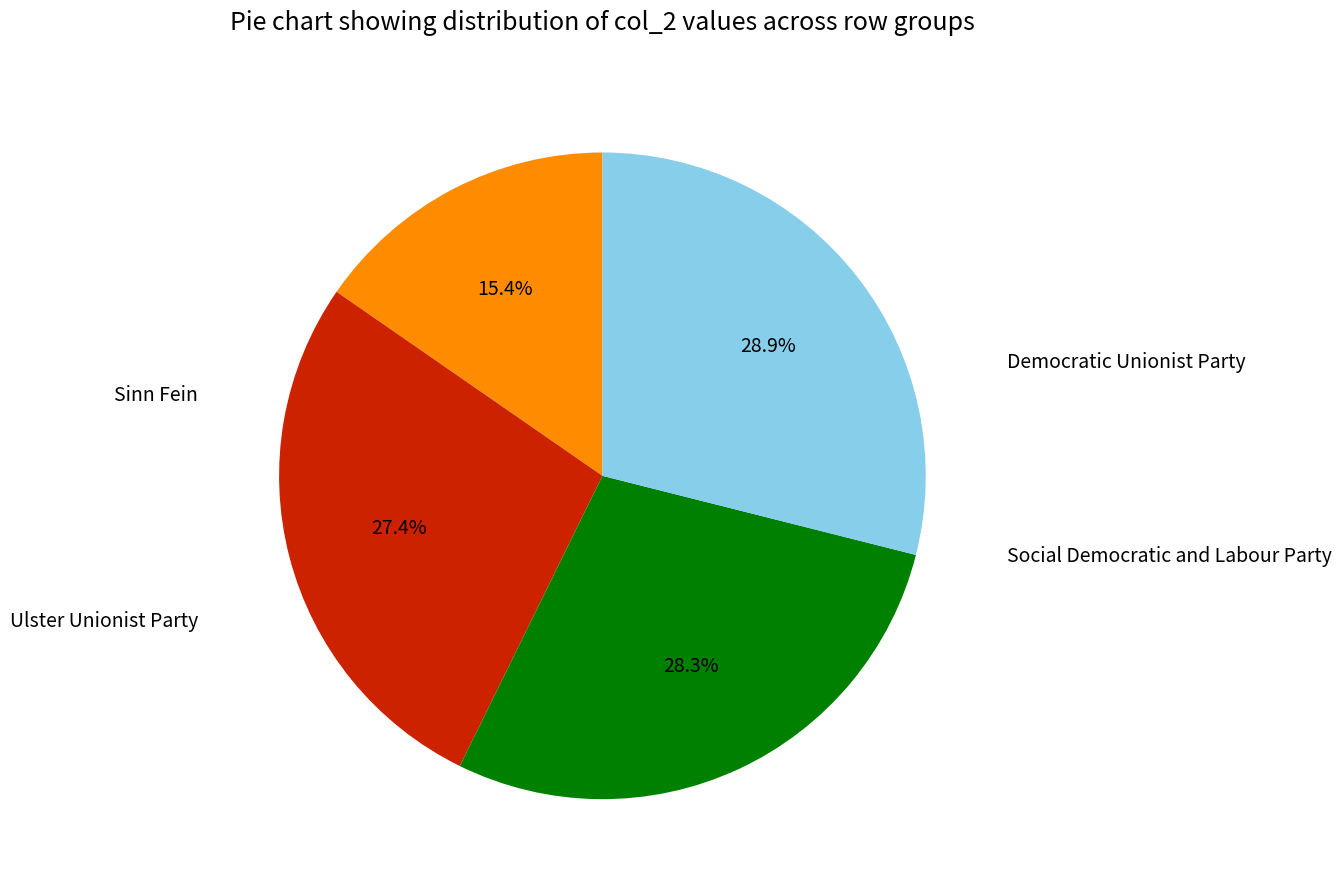

Is there any slice that represents more than half of the pie?

No